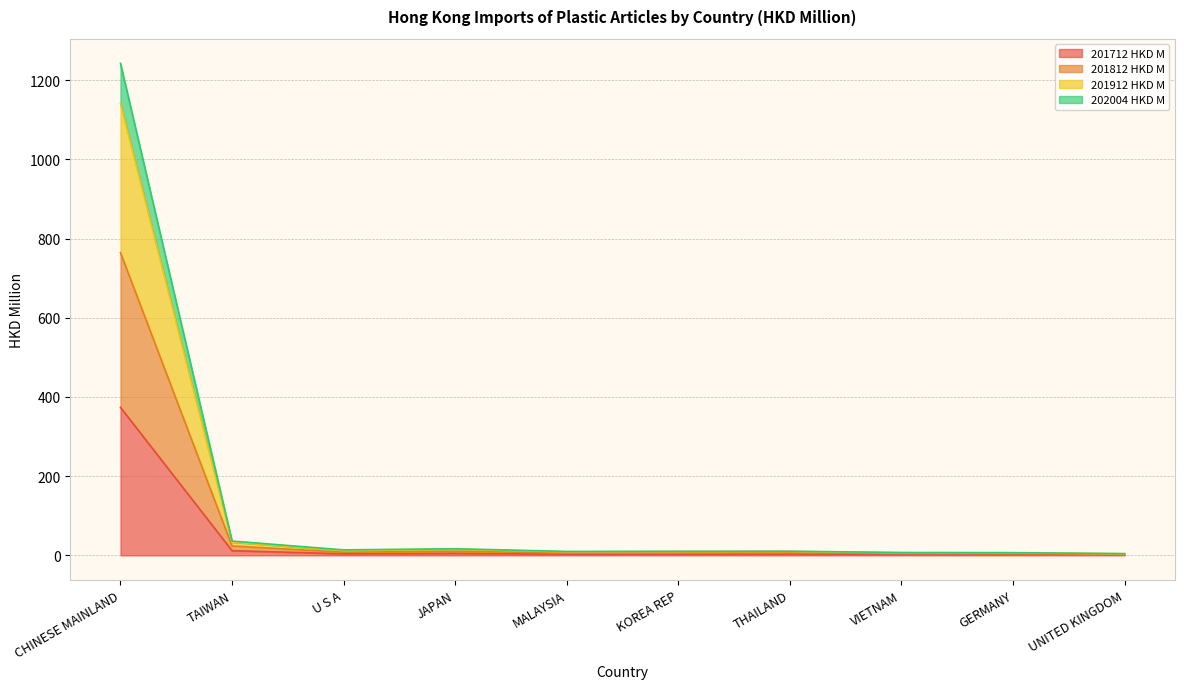

What is the value of the 202004 HKD M point at the 4th from the left?

15.0